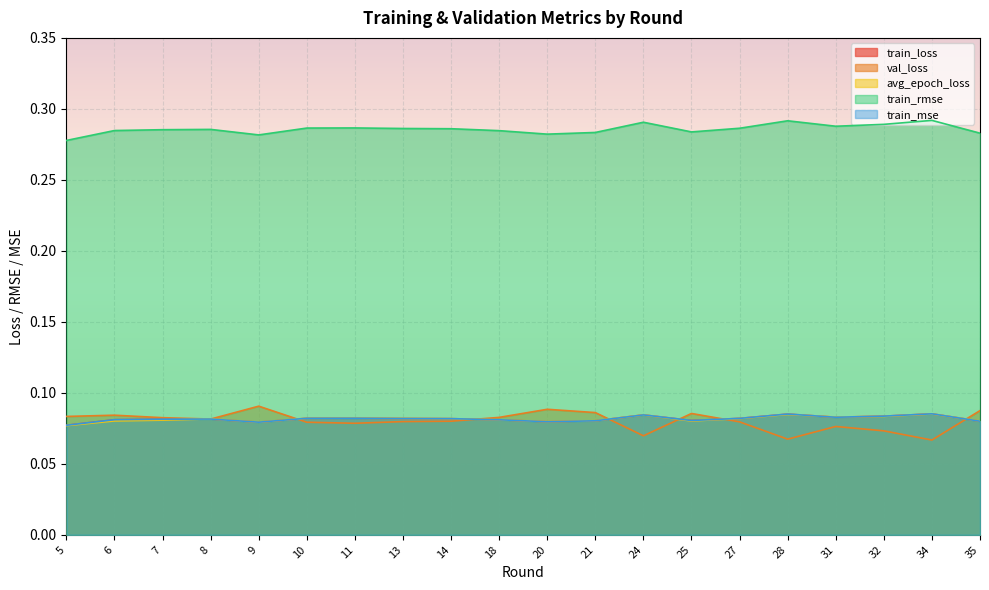

True or false: train_loss and train_rmse cross at least once.

False